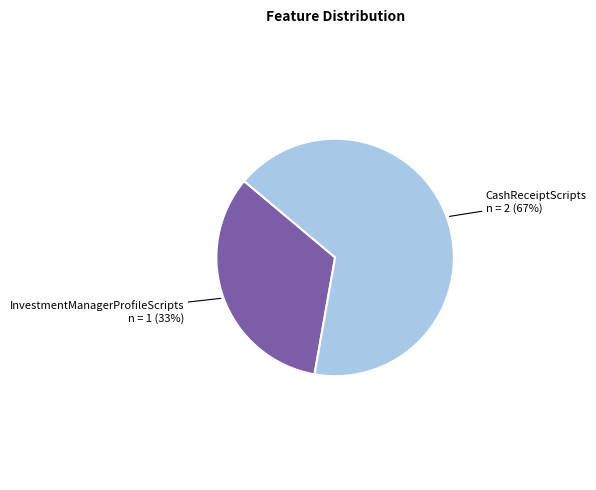

Is there any slice that represents more than half of the pie?

Yes